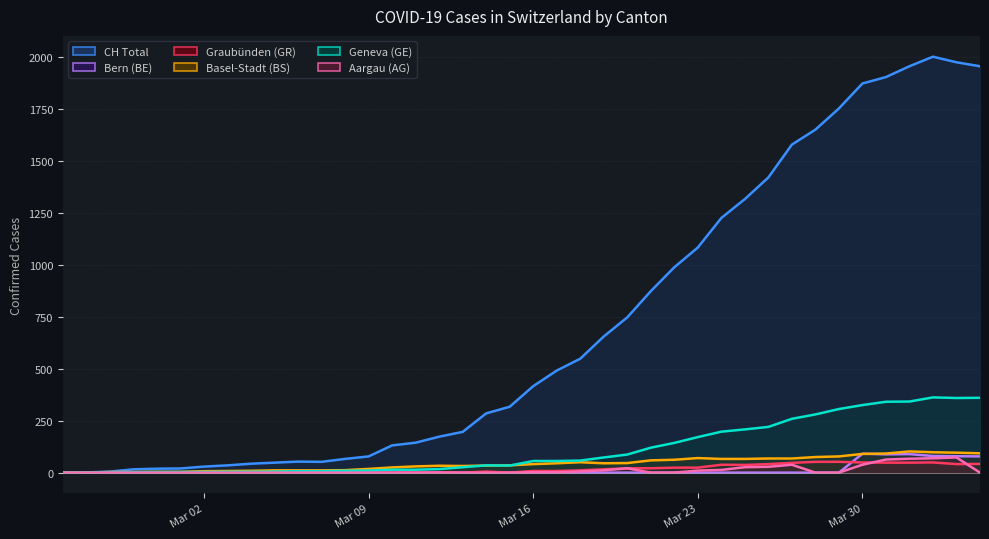

True or false: GE and BE intersect in this chart.

False